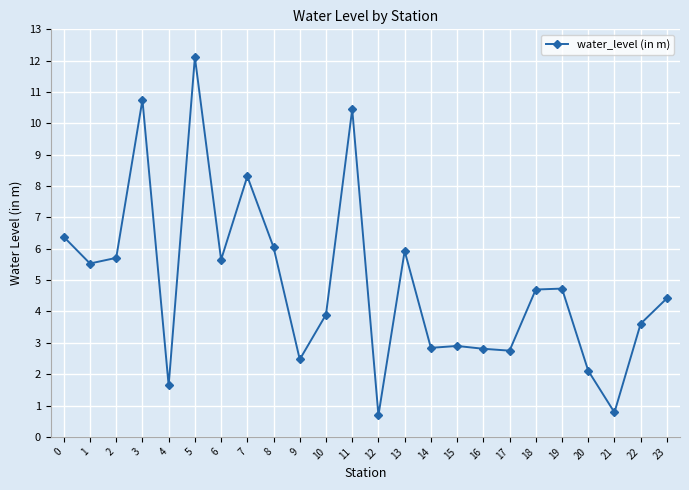

The chart shows a value of 2.8 at 14. True or false?

True